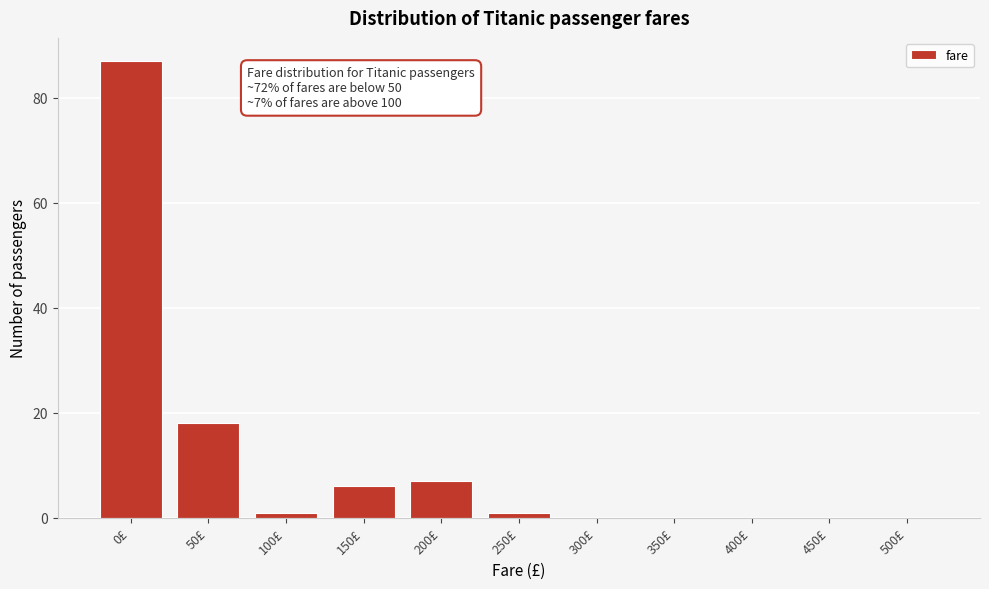

Reading right to left, extract all data points from this chart.

500£=0	450£=0	400£=0	350£=0	300£=0	250£=1	200£=7	150£=6	100£=1	50£=18	0£=87